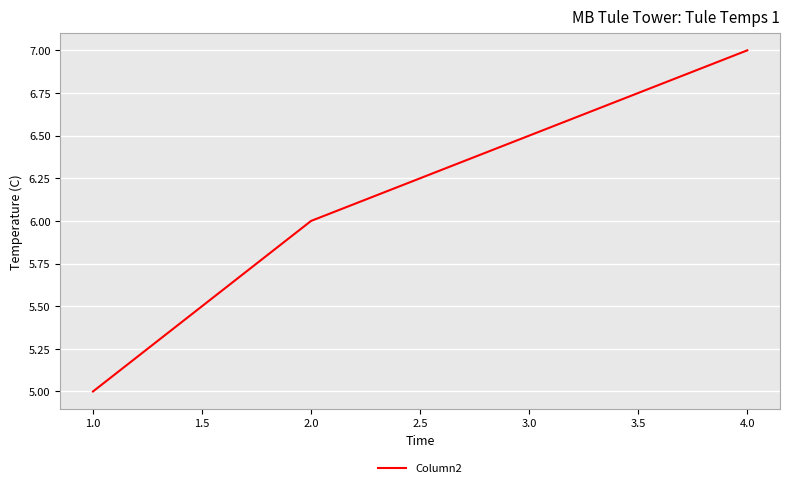

The chart shows a value of 4 at 4.0. True or false?

False